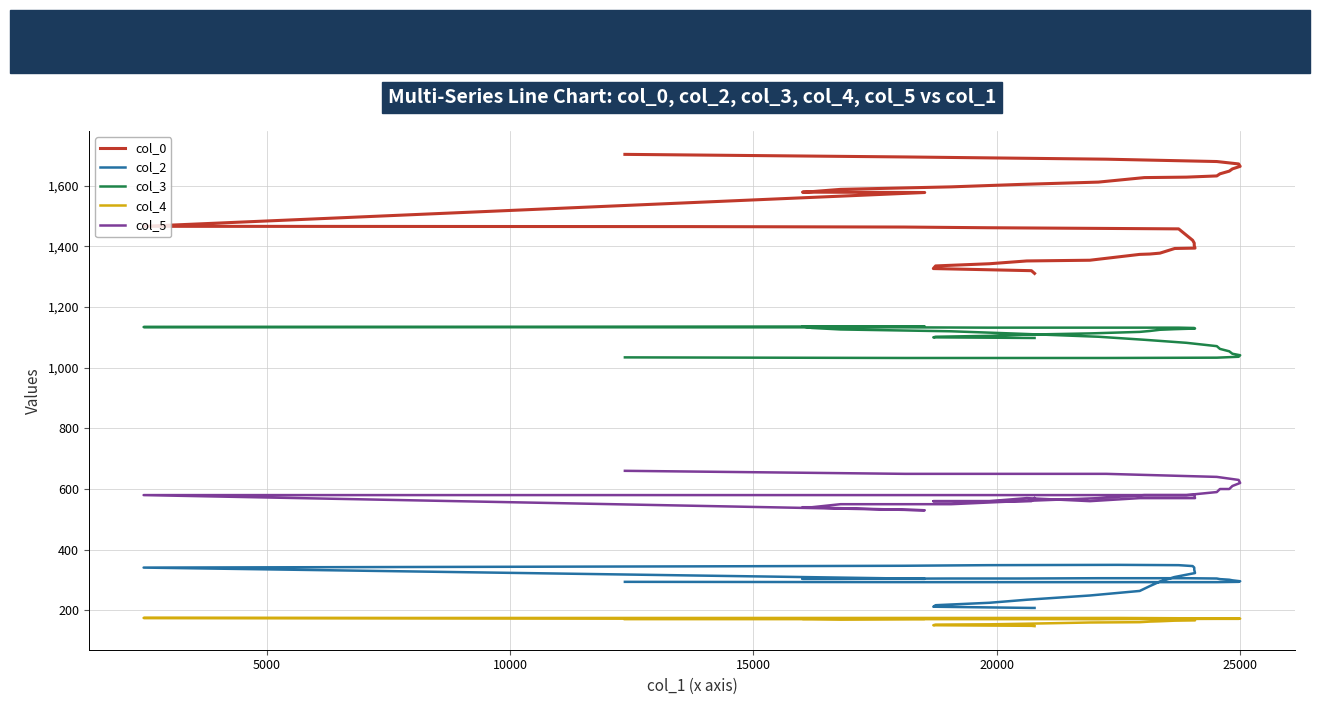

Reading left to right, transcribe all the data shown in this chart.

col_0: 1310.8	1319.8	1326.8	1335.5	1342.7	1351.9	1354.2	1373.5	1374.7	1377.6	1393.0	1394.2	1402.7	1410.8	1420.0	1457.6	1458.8	1461.3	1463.6	1465.1	1466.1	1577.5	1578.7	1580.4	1587.8	1596.1	1604.0	1611.8	1626.7	1628.2	1632.2	1639.1	1648.0	1655.3	1663.8	1671.7	1679.6	1687.4	1694.7	1703.2
col_2: 208.0	208.0	212.0	217.0	225.0	235.0	249.0	264.0	280.0	295.0	310.0	323.0	334.0	341.0	346.0	349.0	350.0	349.0	347.0	345.0	341.0	304.0	304.0	304.0	304.0	305.0	305.0	306.0	306.0	306.0	305.0	303.0	301.0	299.0	296.0	294.0	293.0	293.0	293.0	294.0
col_3: 1098.0	1098.0	1100.0	1102.0	1105.0	1109.0	1113.0	1118.0	1121.0	1125.0	1127.0	1129.0	1130.0	1131.0	1131.0	1132.0	1132.0	1132.0	1133.0	1133.0	1134.0	1136.0	1136.0	1131.0	1126.0	1120.0	1112.0	1102.0	1092.0	1082.0	1071.0	1062.0	1054.0	1046.0	1041.0	1036.0	1033.0	1032.0	1032.0	1034.0
col_4: 148.0	149.0	151.0	153.0	154.0	156.0	160.0	161.0	163.0	164.0	166.0	167.0	170.0	172.0	174.0	174.0	175.0	175.0	175.0	175.0	175.0	172.0	172.0	172.0	171.0	173.0	173.0	172.0	174.0	174.0	173.0	173.0	173.0	173.0	173.0	172.0	172.0	171.0	171.0	171.0
col_5: 570.0	560.0	560.0	560.0	560.0	570.0	560.0	570.0	570.0	570.0	570.0	570.0	580.0	580.0	580.0	580.0	580.0	580.0	580.0	580.0	580.0	530.0	540.0	540.0	550.0	550.0	560.0	570.0	580.0	580.0	590.0	600.0	600.0	610.0	620.0	630.0	640.0	650.0	650.0	660.0